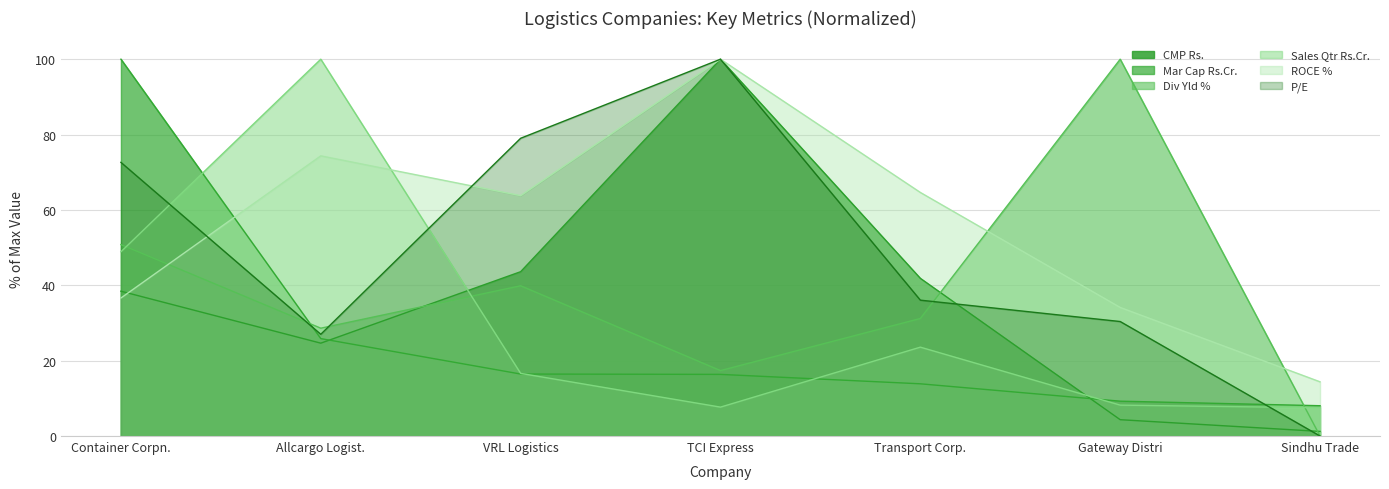

At which category is the sum across all series the highest?

Container Corpn.